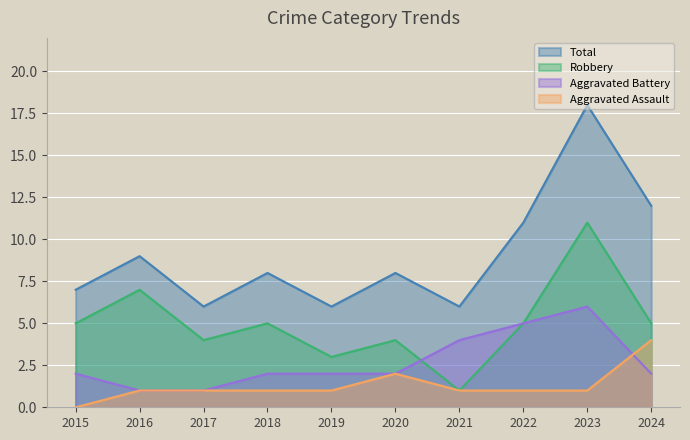

True or false: Aggravated Battery has a value of 7 at 2022.

False